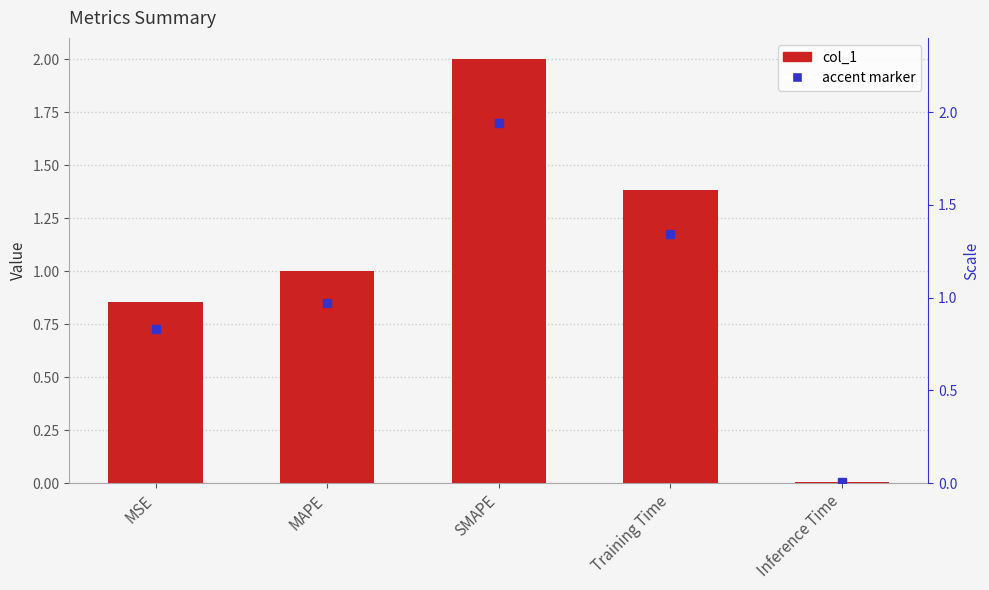

Does the chart contain any negative values?

No